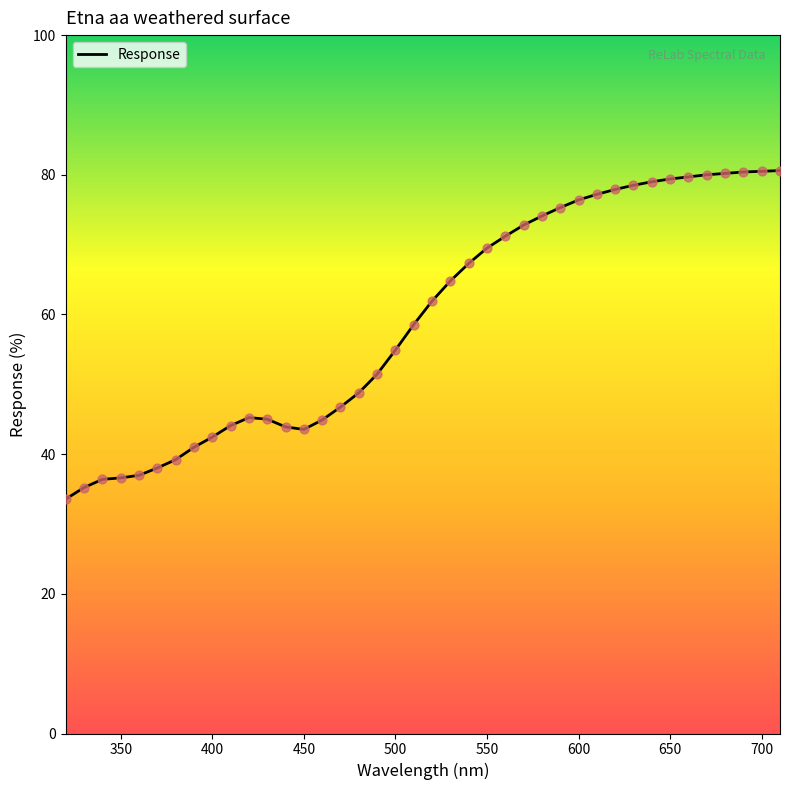

What is the smallest value displayed?

33.6